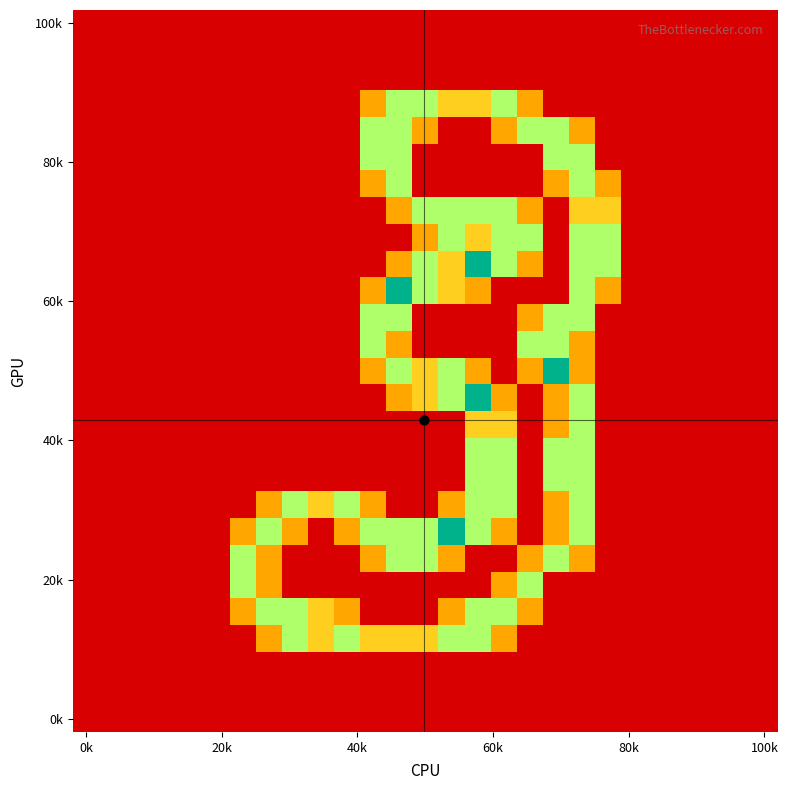

At how many categories does at least one series exceed 0?

15